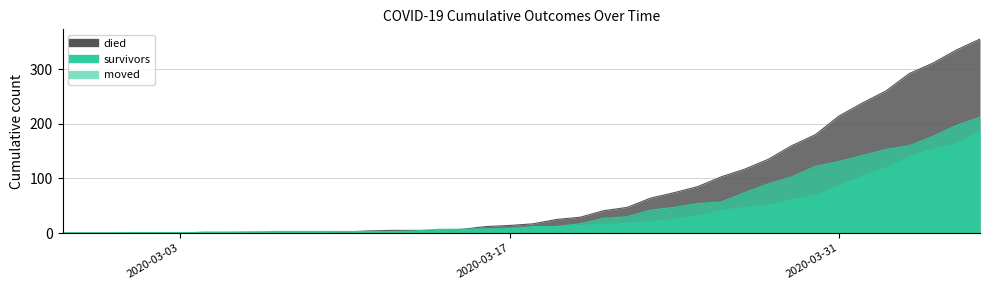

The value of survivors at 2020-03-01 is 0. True or false?

True